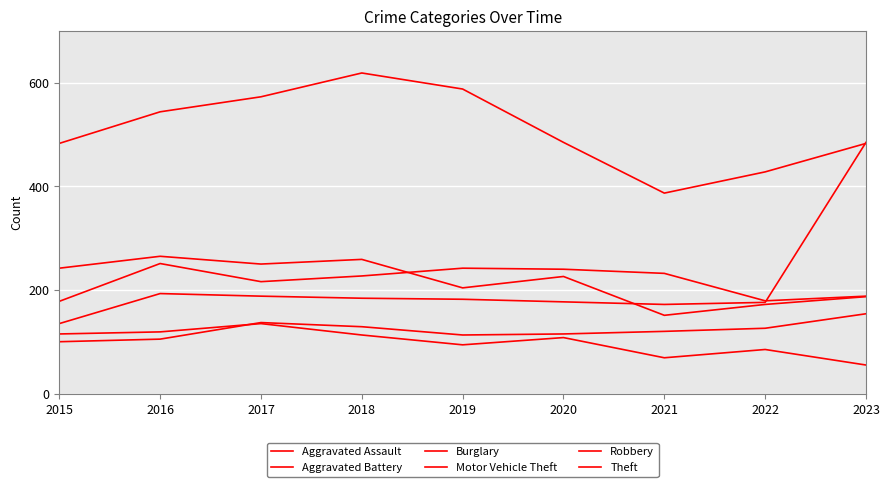

What is the value of the Robbery point at the 1st from the left?

242